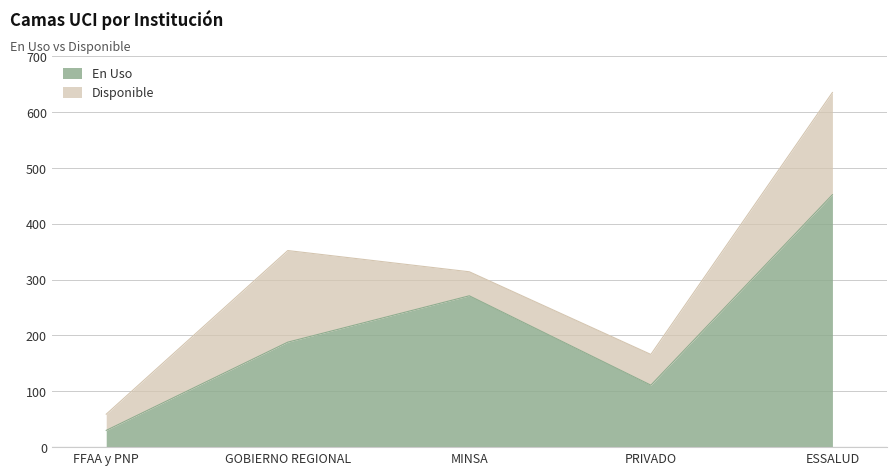

Approximately how many times larger is the value at MINSA compared to FFAA y PNP?

9.0